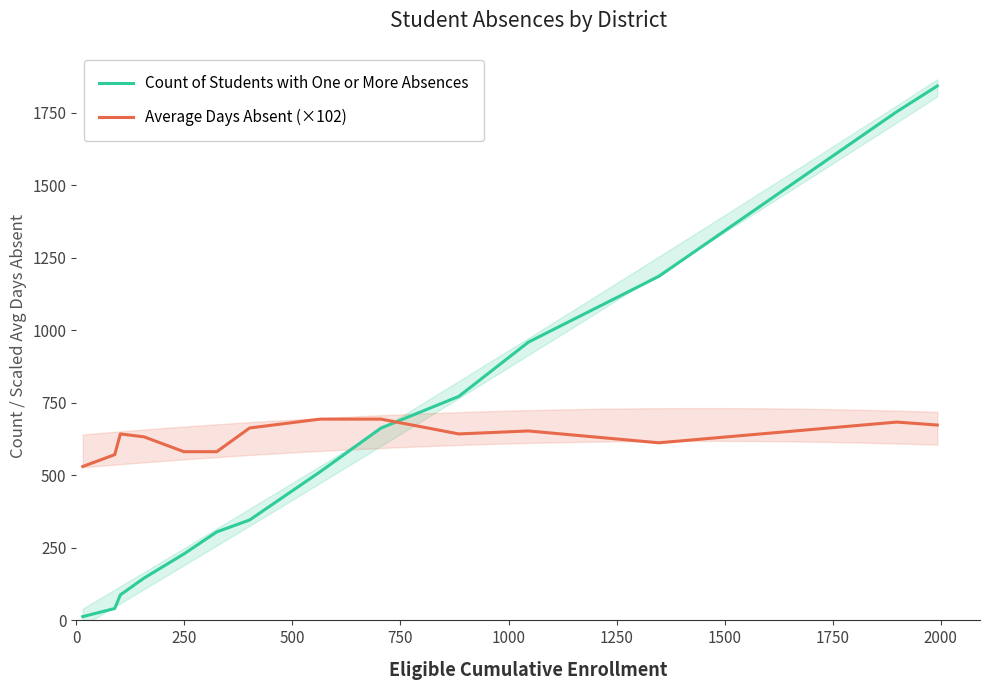

True or false: Count of Students with One or More Absences and Average Days Absent (×102) intersect in this chart.

True